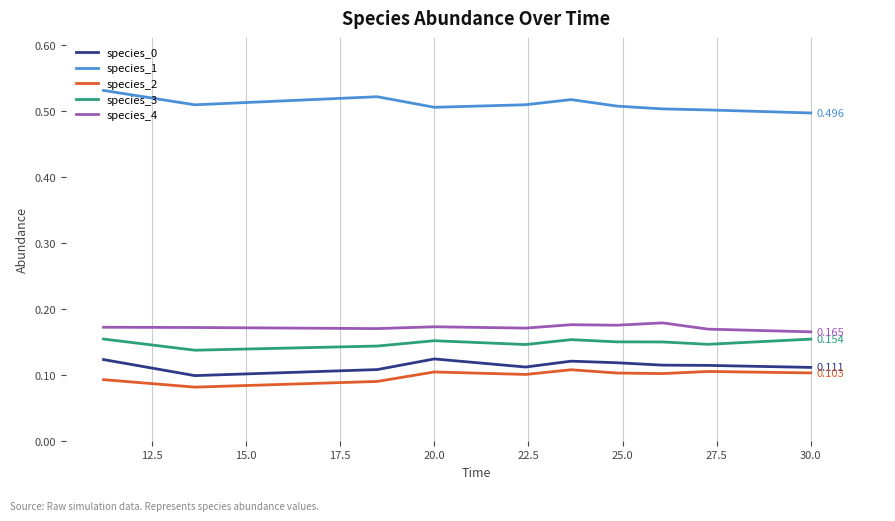

True or false: species_2 and species_3 cross at least once.

False